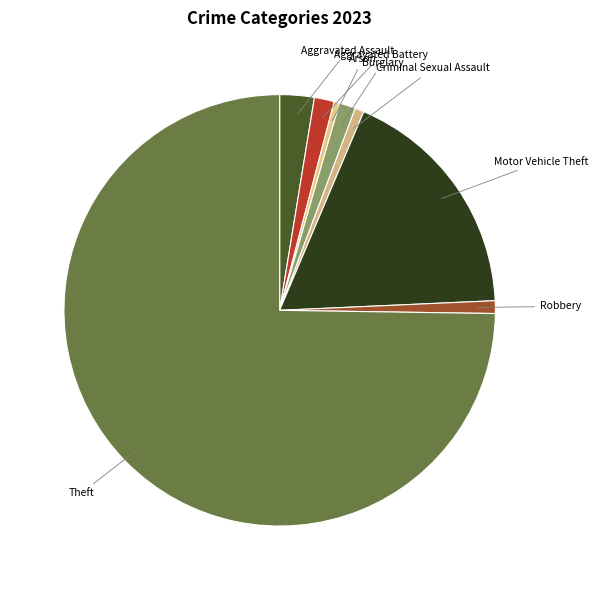

Which category has the biggest portion of the pie?

Theft